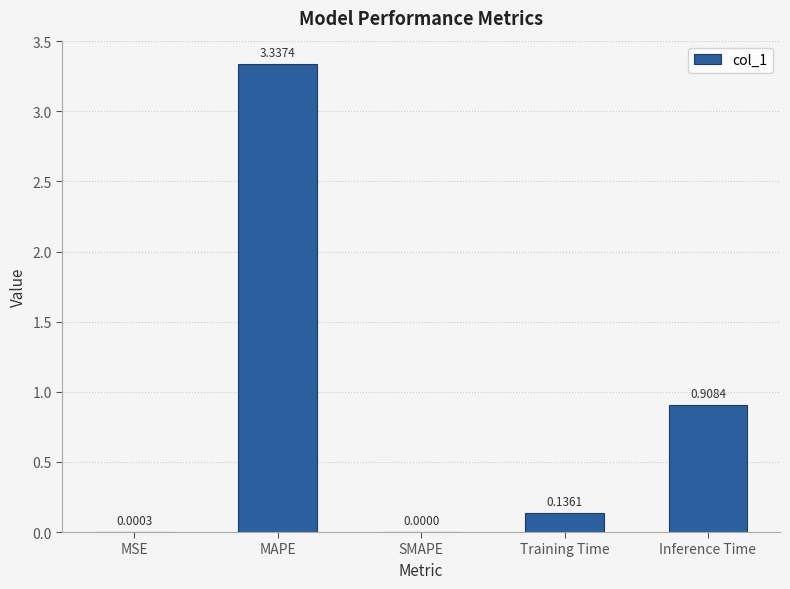

Between MSE and Training Time, which is larger?

Training Time